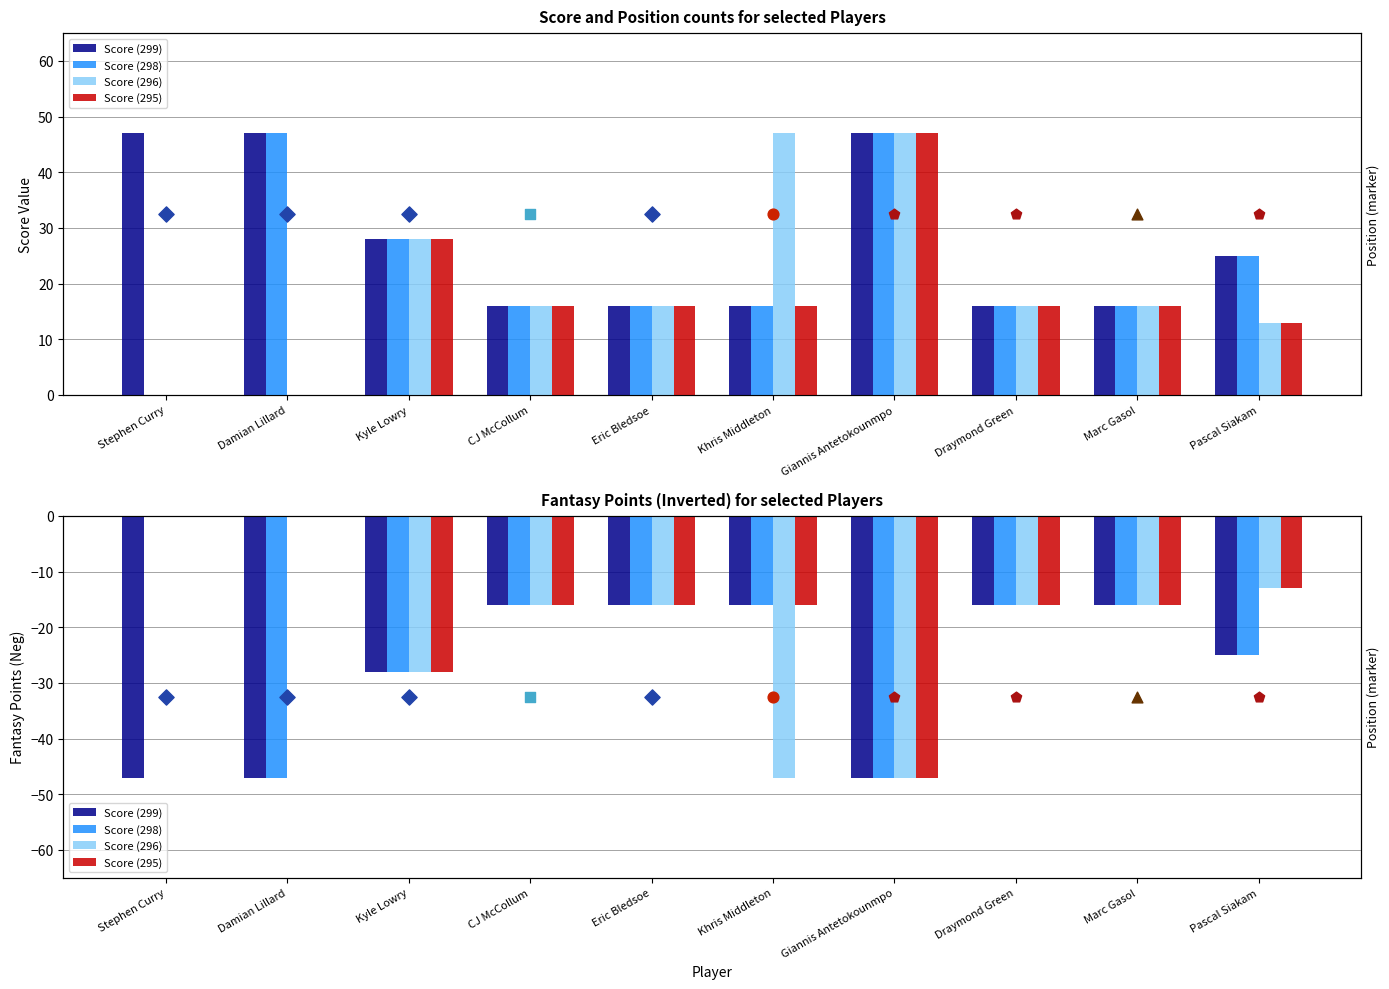

Which series contains the lowest Y value?

Score (299)